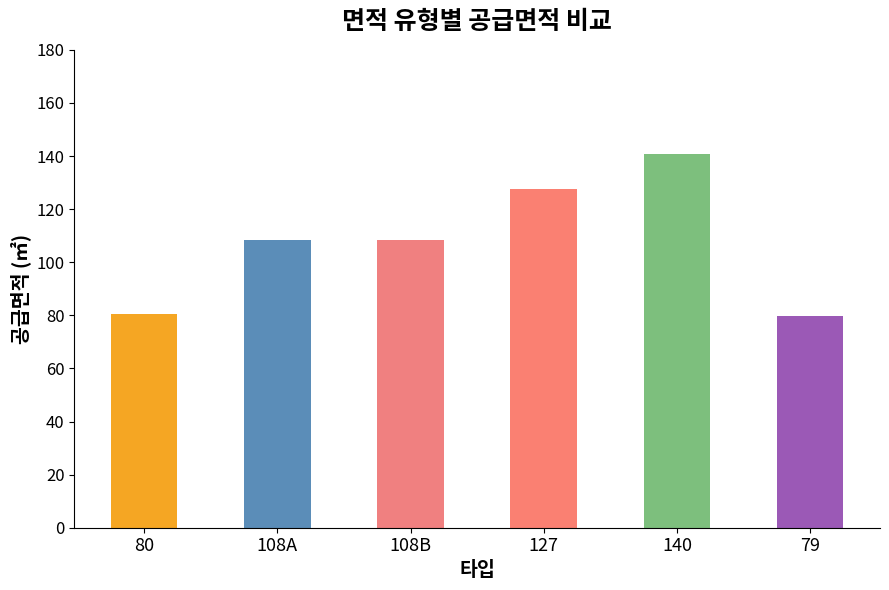

What is the difference between the values at 140 and 80?

60.3